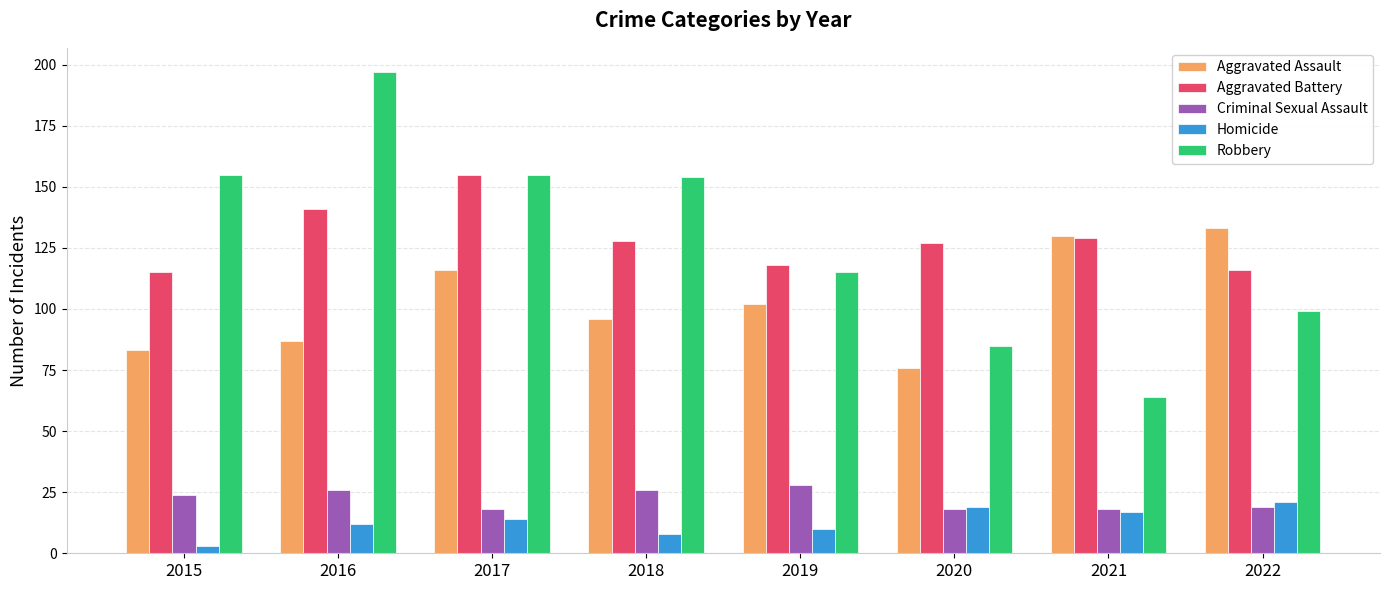

What is the minimum value shown in the chart?

3